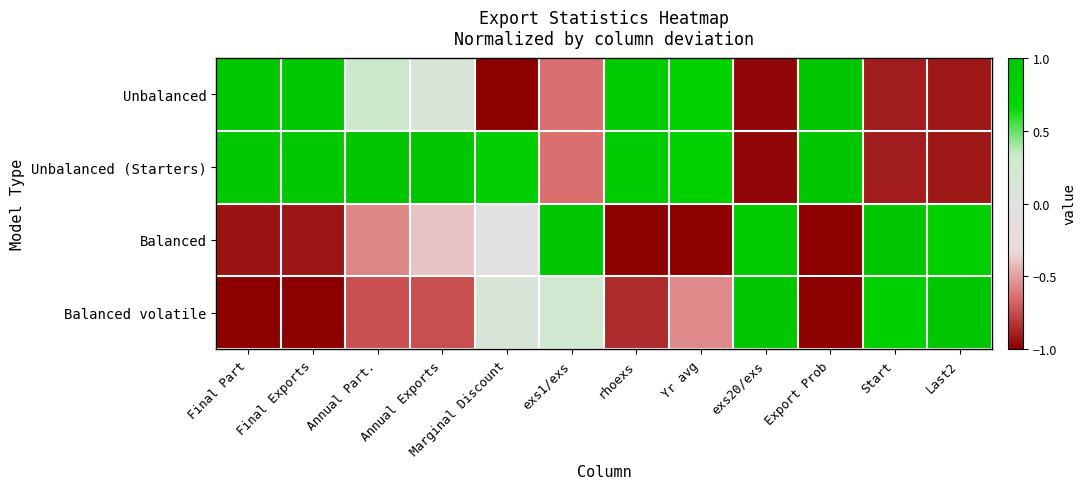

Which series changed the most between Marginal Discount and Last2?

Unbalanced (Starters)